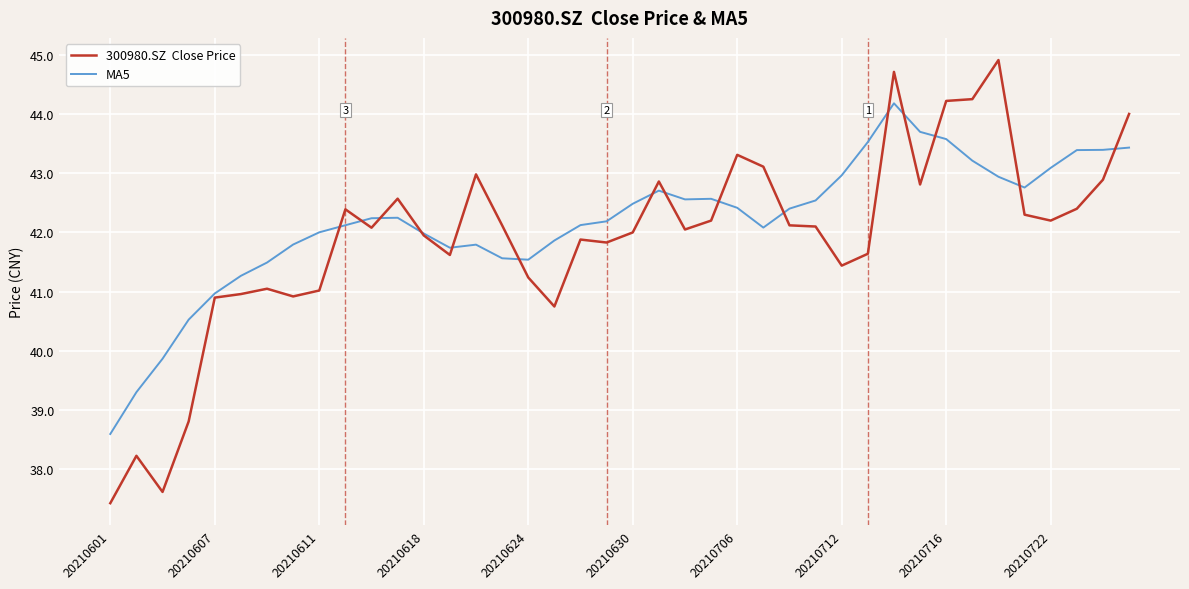

What is the maximum value shown in the chart?

44.9